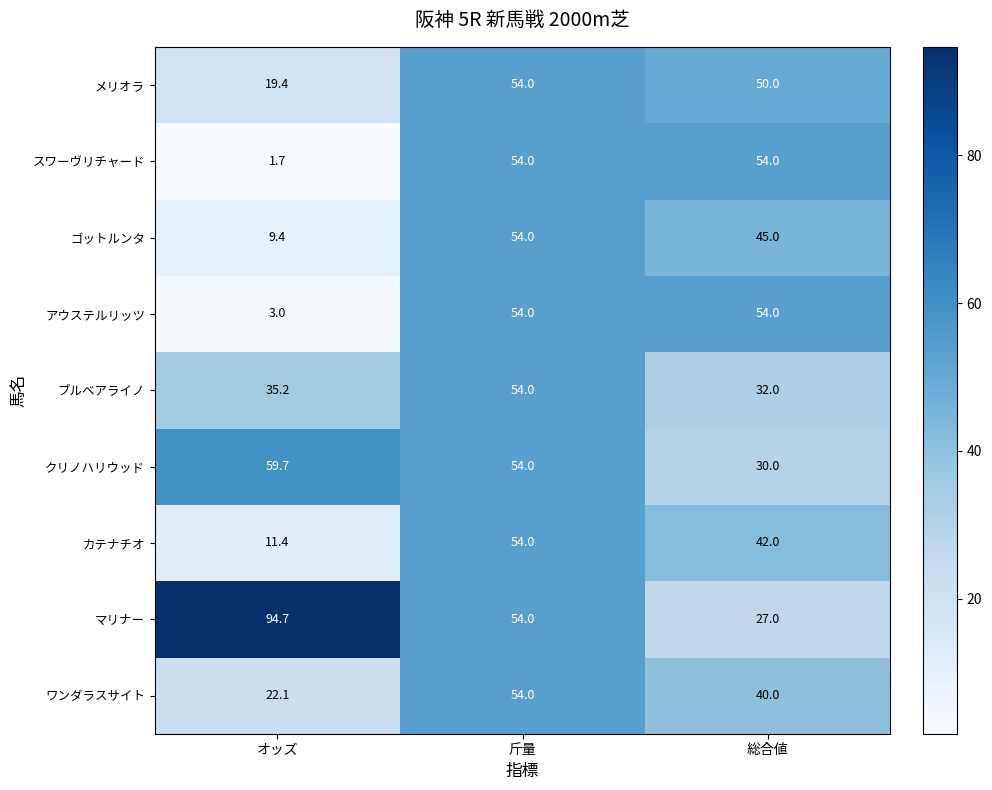

How many categories are shown in the chart?

3